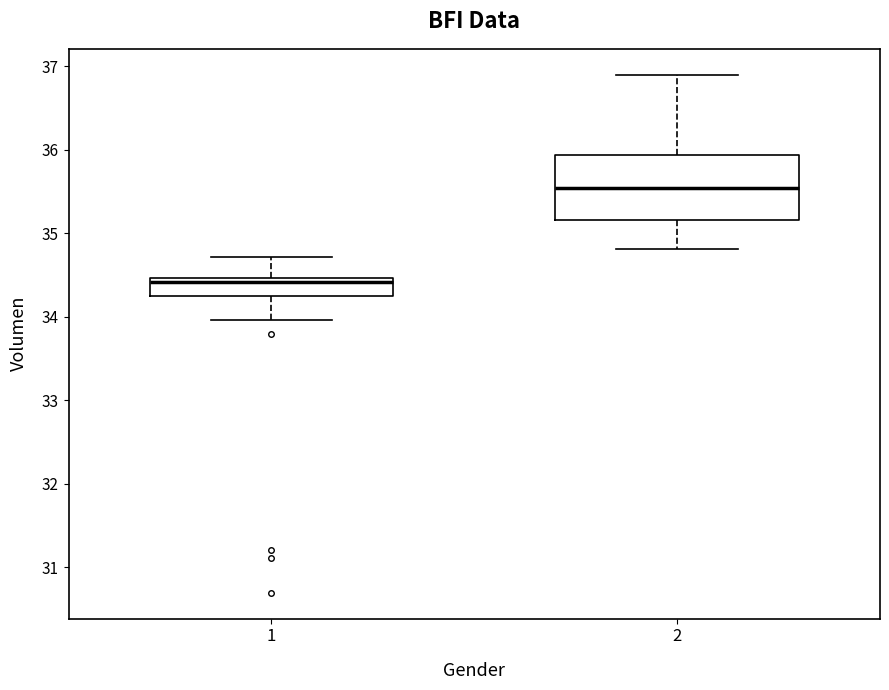

Where does the lower whisker of the box at x = 2 end on the y-axis? The values are not printed on the chart, so give them approximately, as read against the axis.

34.8